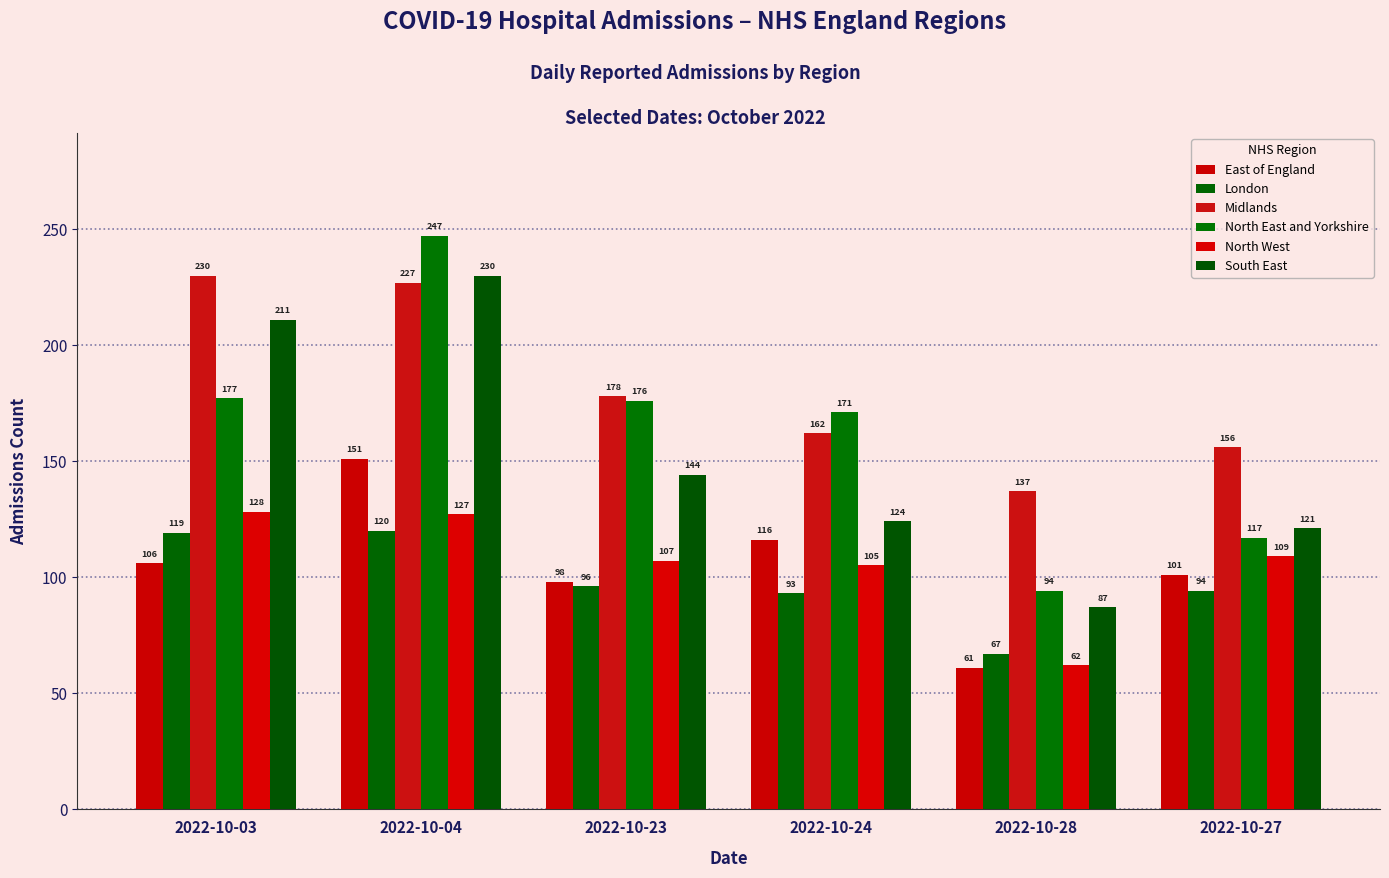

Reading right to left, transcribe all the data shown in this chart.

East of England: 101	61	116	98	151	106
London: 94	67	93	96	120	119
Midlands: 156	137	162	178	227	230
North East and Yorkshire: 117	94	171	176	247	177
North West: 109	62	105	107	127	128
South East: 121	87	124	144	230	211